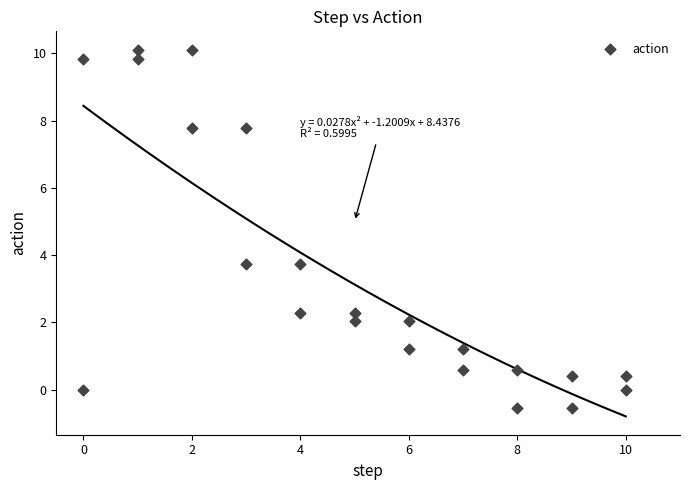

What is the range of X values (max minus min)?

10.0